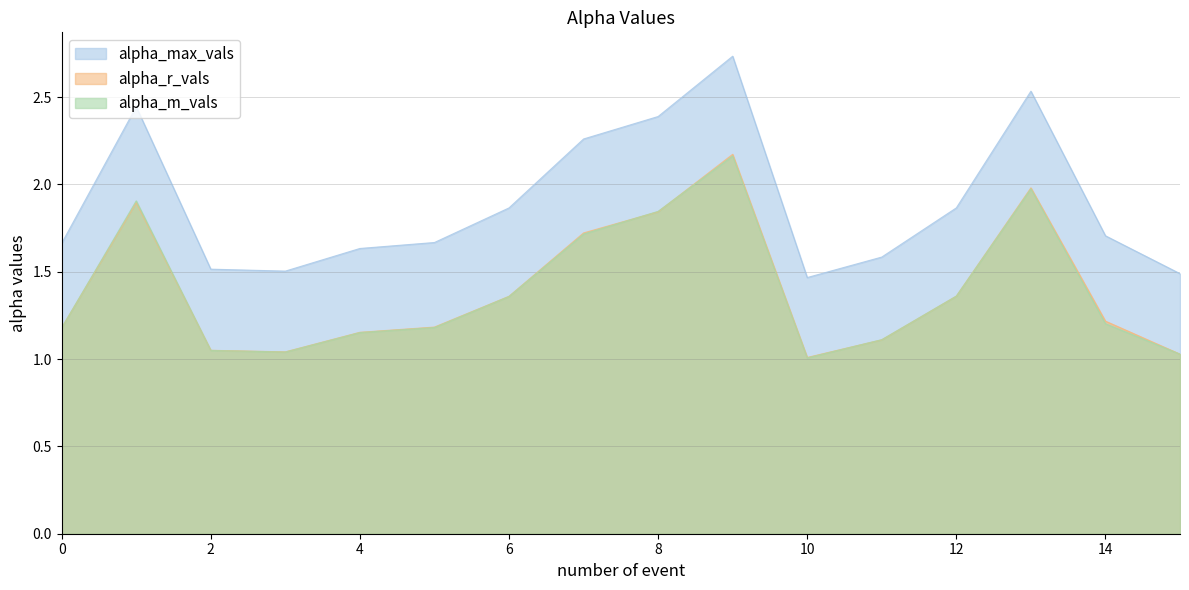

Rank the categories by alpha_m_vals value from lowest to highest.

10, 15, 3, 2, 11, 4, 0, 5, 14, 6, 12, 7, 8, 1, 13, 9